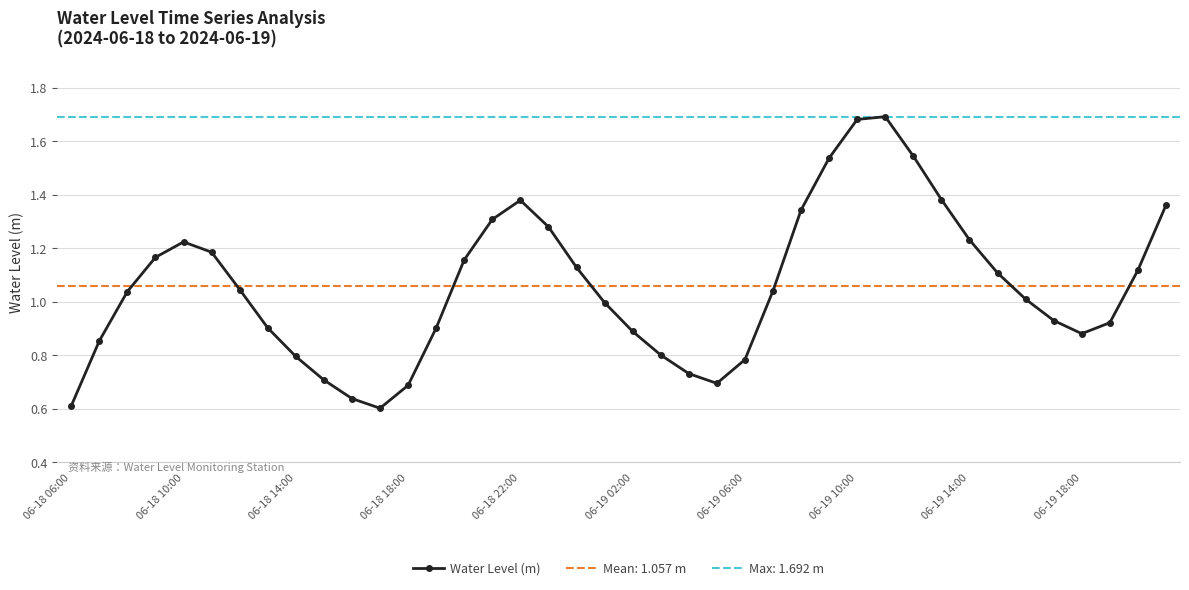

What is the value of the 28th point from the left?

1.5